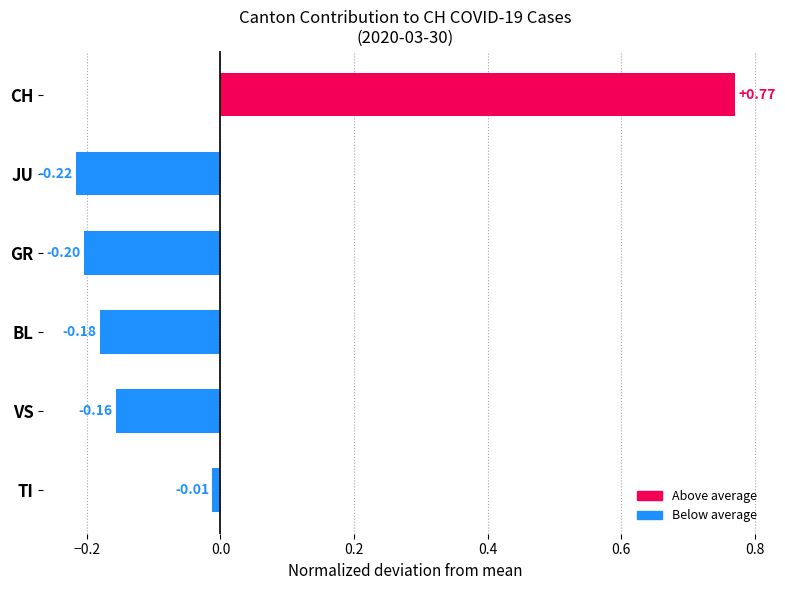

At which category does the chart reach its minimum across all series?

JU